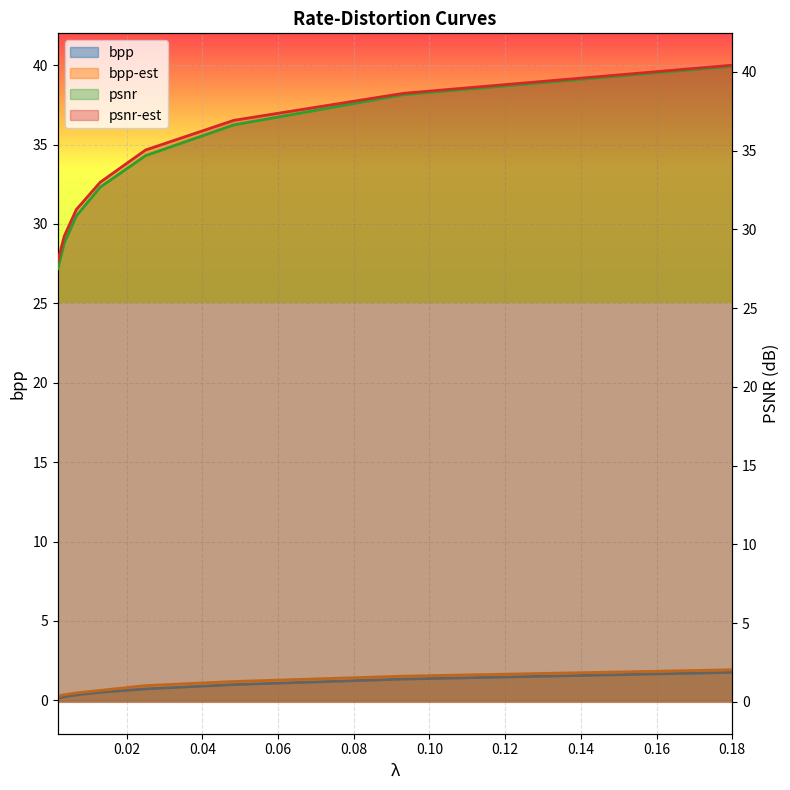

Rank the series by their maximum value, from highest to lowest.

psnr-est, psnr, bpp-est, bpp